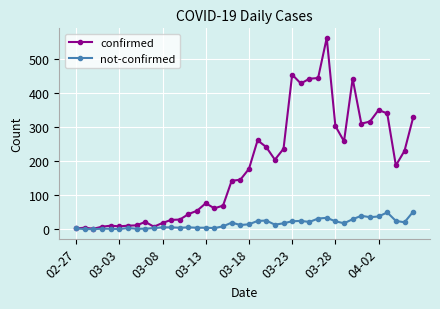

Which series has the largest total across all categories?

confirmed